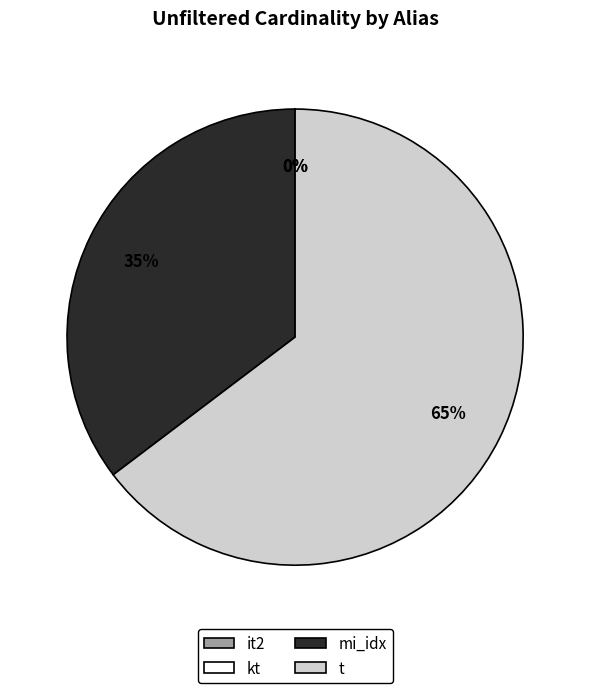

Which category has the biggest portion of the pie?

t